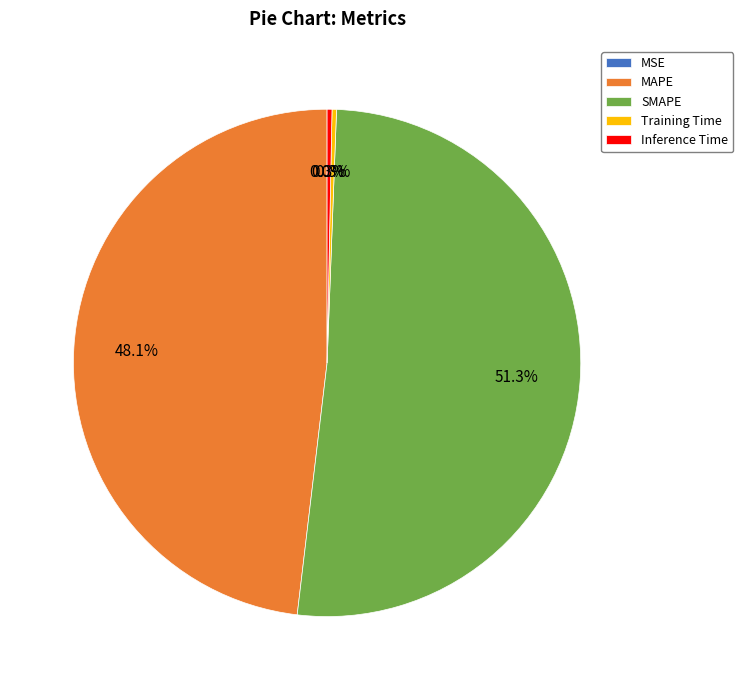

Is it true that Inference Time is 0% of the pie?

True